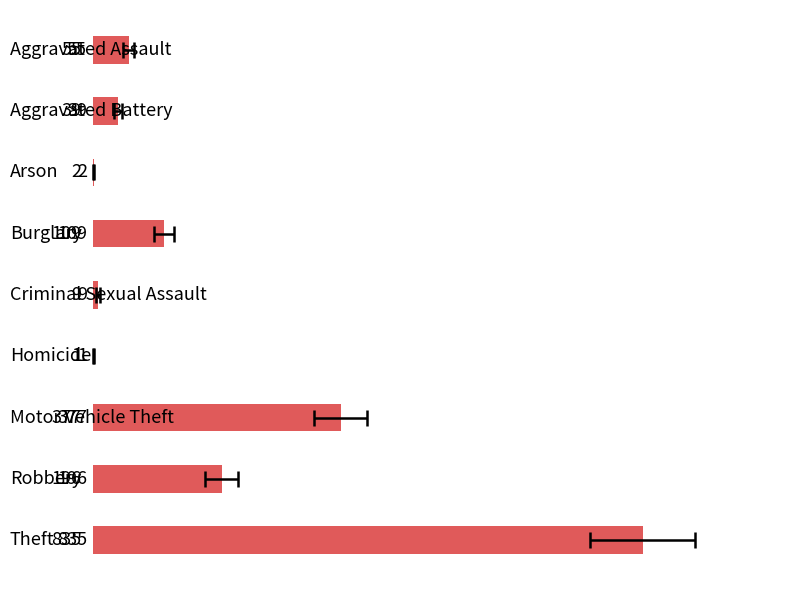

What is the change in value from Criminal Sexual Assault to Theft?

+826